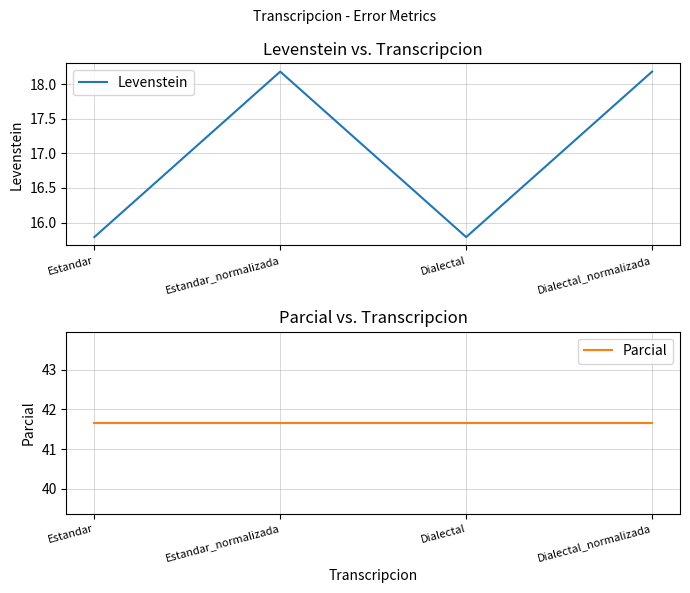

Does the chart display data point markers on the line(s)?

No